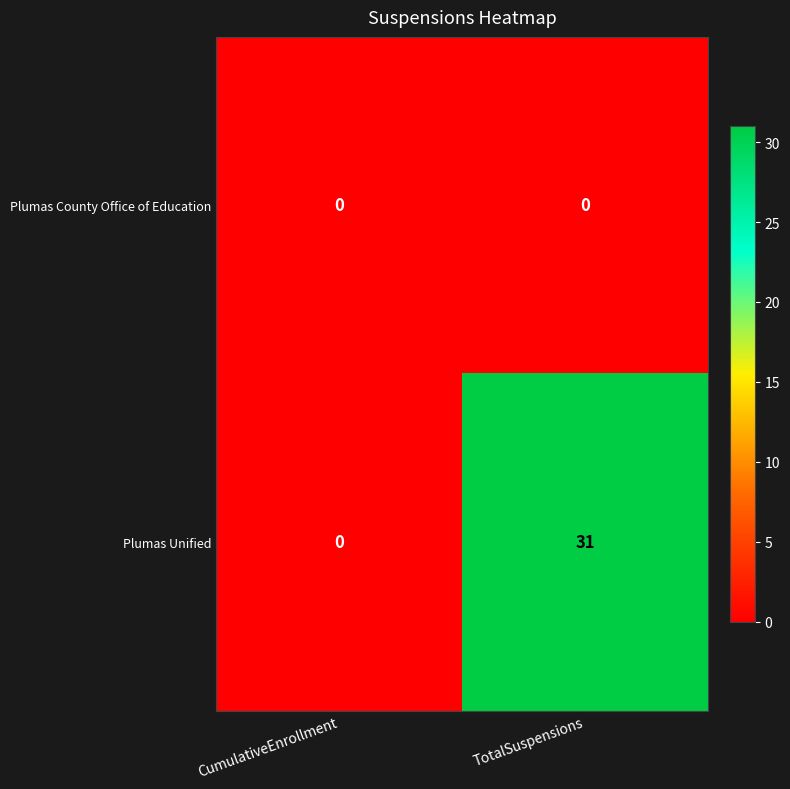

What is the total value across all series at TotalSuspensions?

31